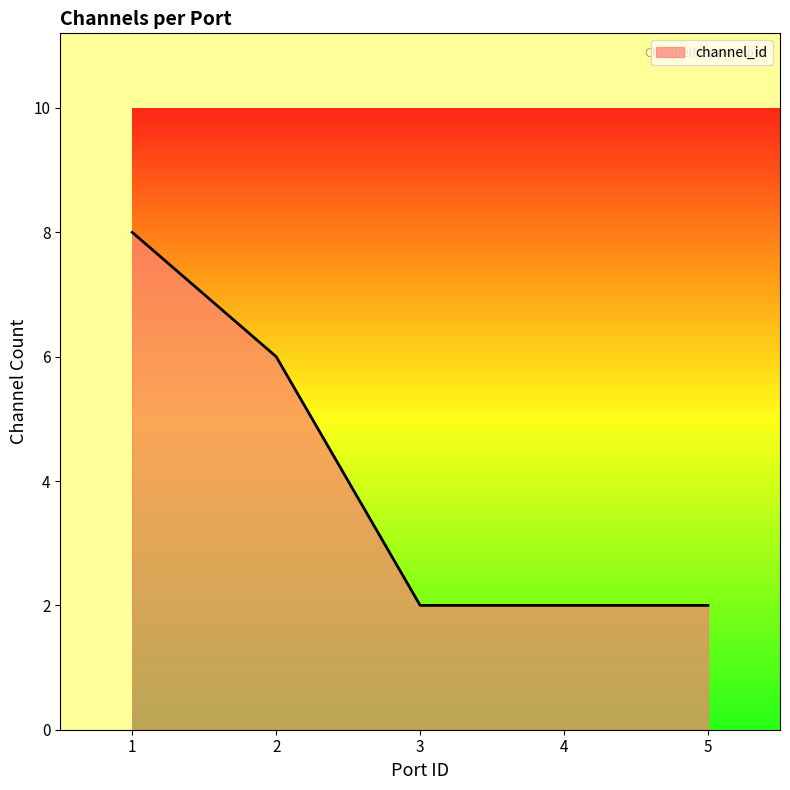

What is the change in value from 1 to 2?

-2